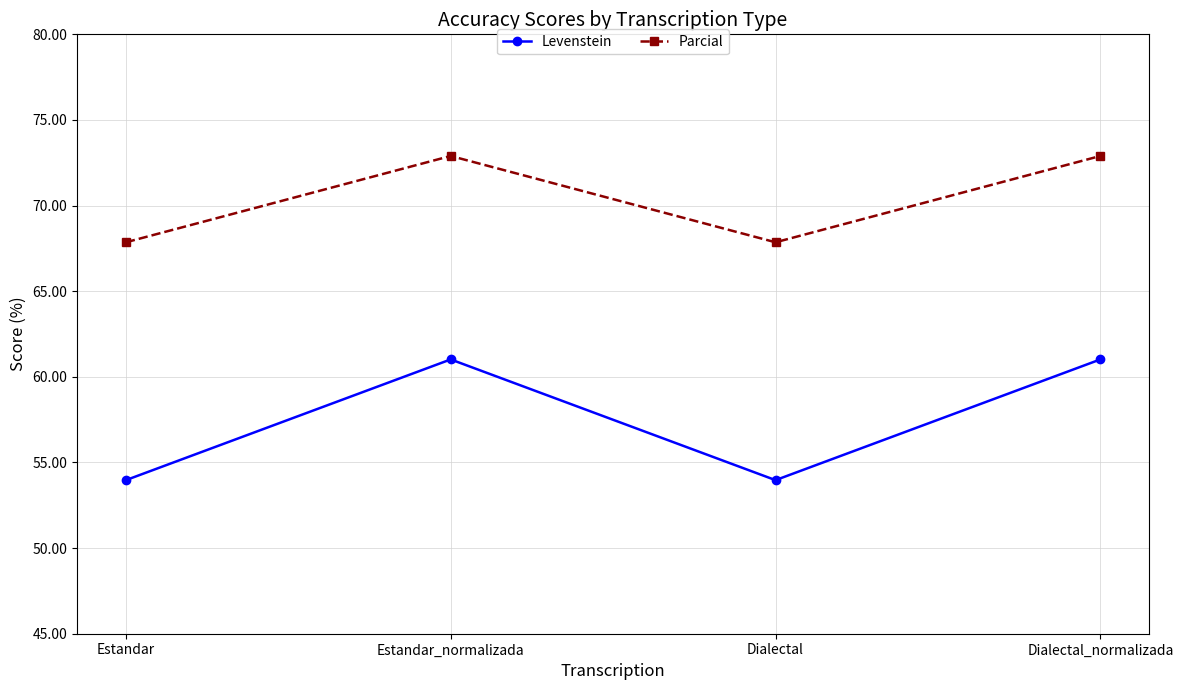

In Parcial, how many points are lower than both neighbors (excluding endpoints)?

1